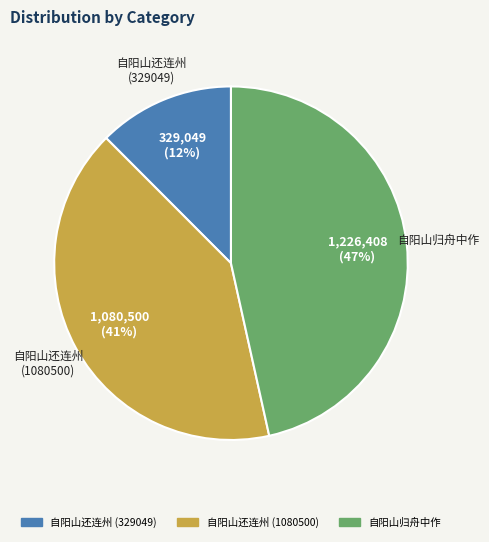

To the nearest percent, what is the combined percentage of 自阳山还连州 (329049) and 自阳山归舟中作?

59%